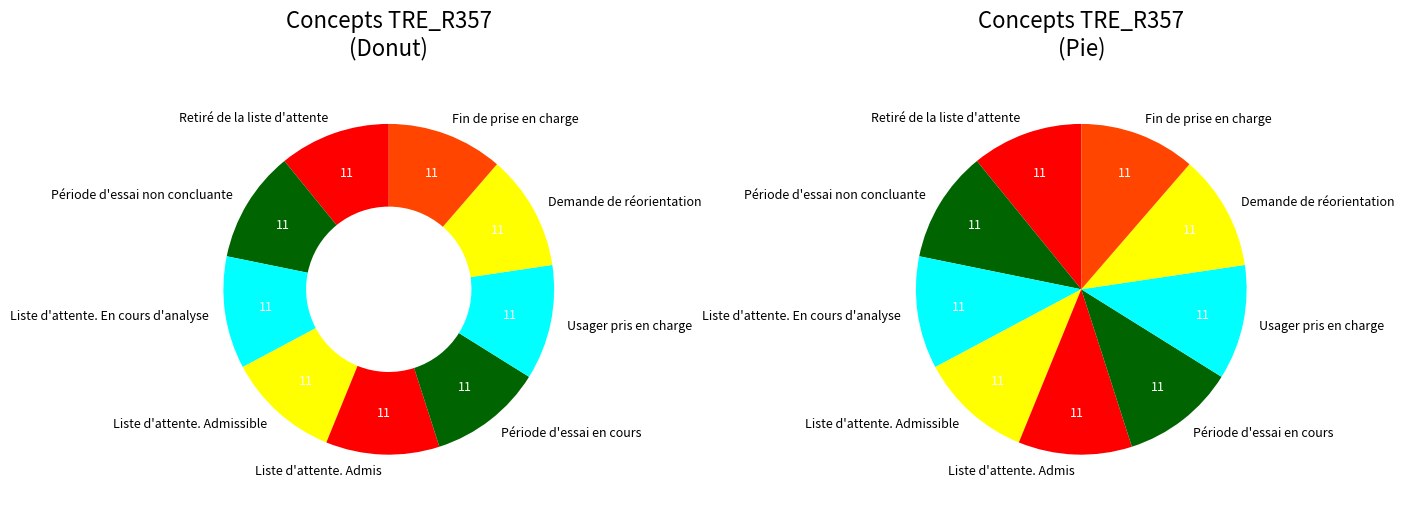

Rank the categories by value from lowest to highest.

Retiré de la liste d'attente, Période d'essai non concluante, Liste d'attente. En cours d'analyse, Liste d'attente. Admissible, Liste d'attente. Admis, Période d'essai en cours, Usager pris en charge, Demande de réorientation, Fin de prise en charge